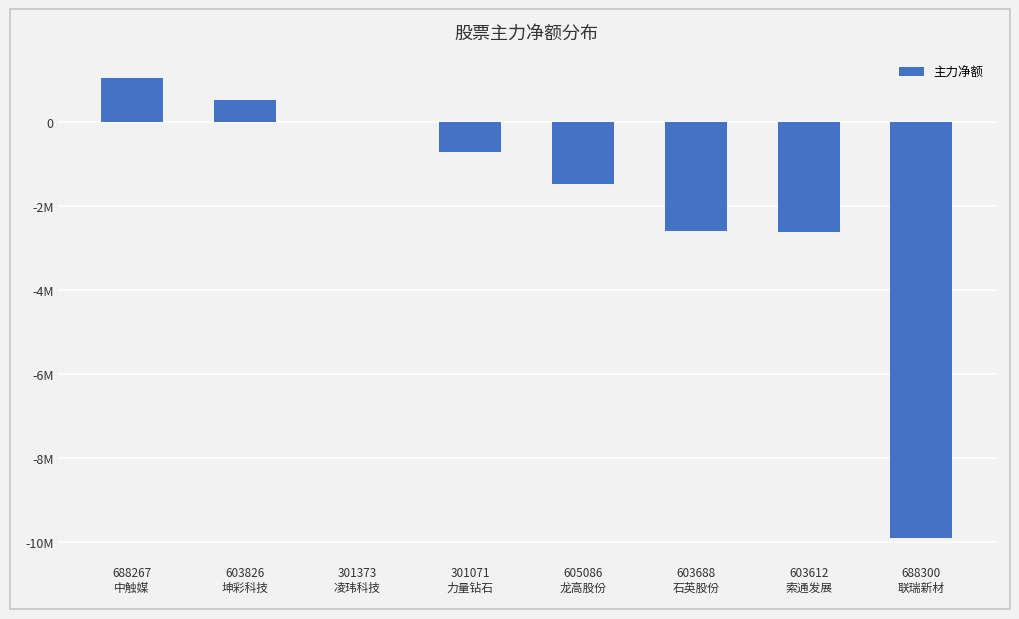

Rank the categories by value from highest to lowest.

688267
中触媒, 603826
坤彩科技, 301373
凌玮科技, 301071
力量钻石, 605086
龙高股份, 603688
石英股份, 603612
索通发展, 688300
联瑞新材